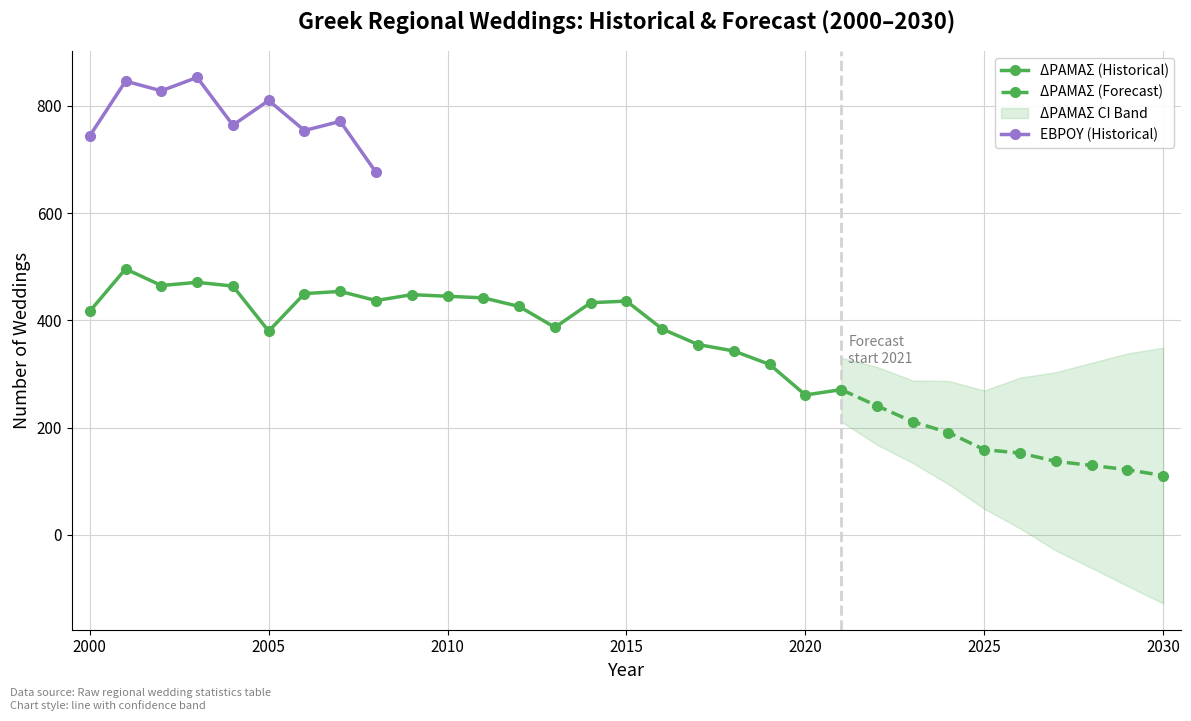

The ΔΡΑΜΑΣ_lower series shows 343.0 at 2018. True or false?

True